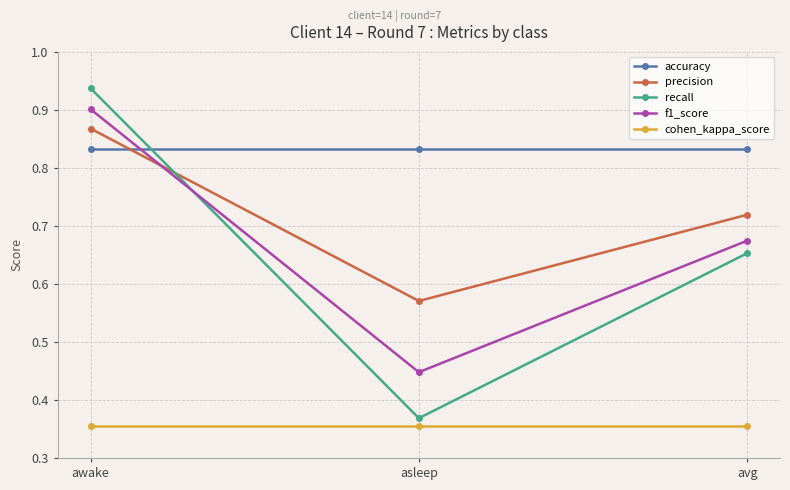

What is the sum of all cohen_kappa_score values?

1.1